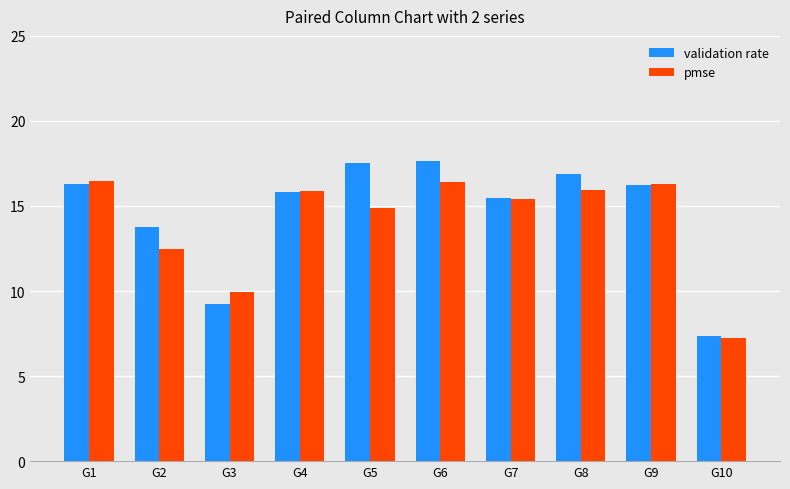

Between G2 and G9, which series saw the biggest shift?

pmse